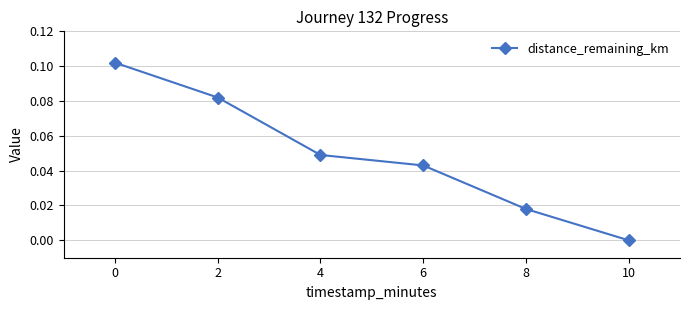

True or false: the data shows 0.0 at 10.

True